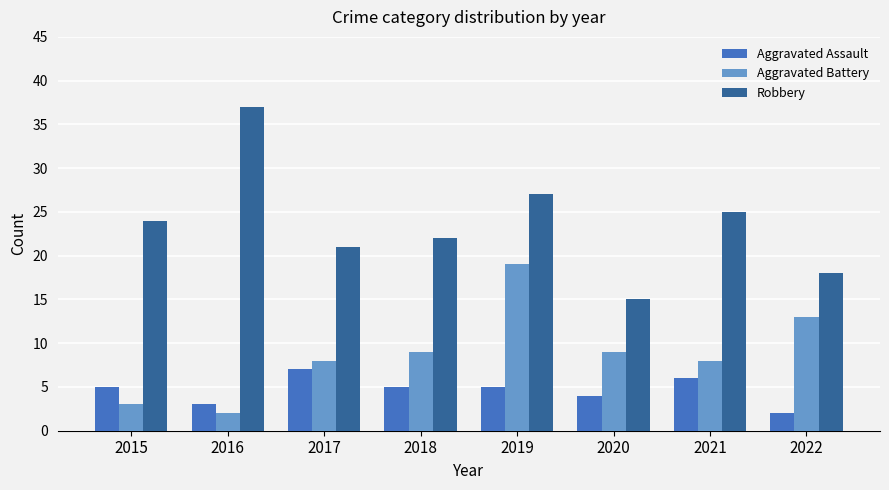

Count the number of data series in this chart.

3